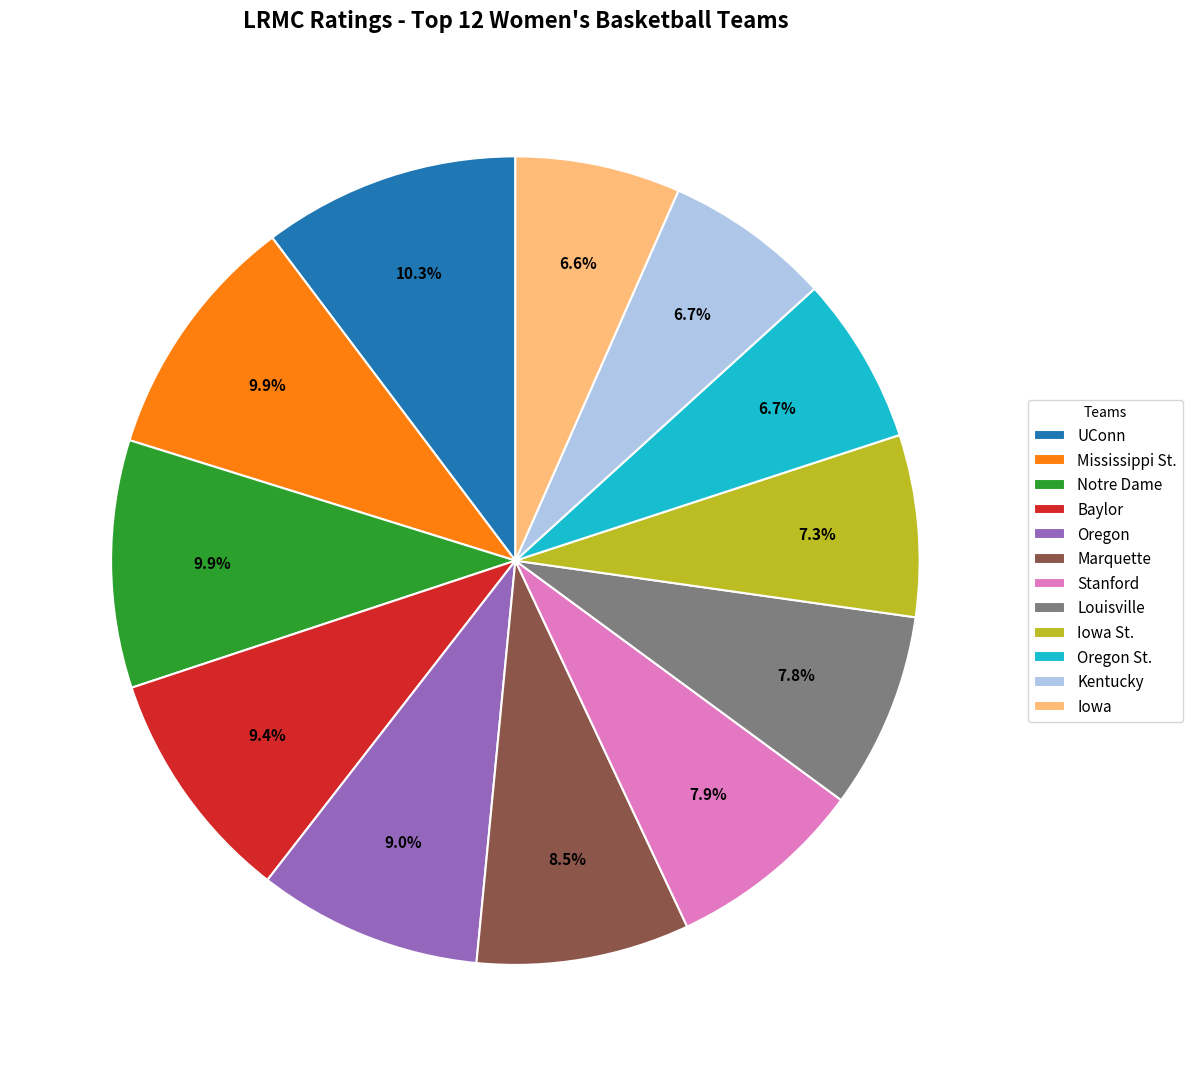

Combined, what portion of the pie is Stanford and Mississippi St.?

17.8%